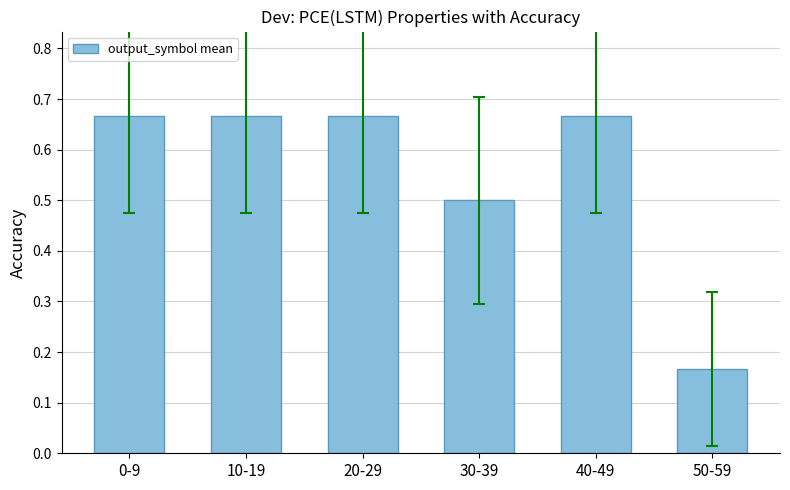

The value at 40-49 is 0.4. True or false?

False